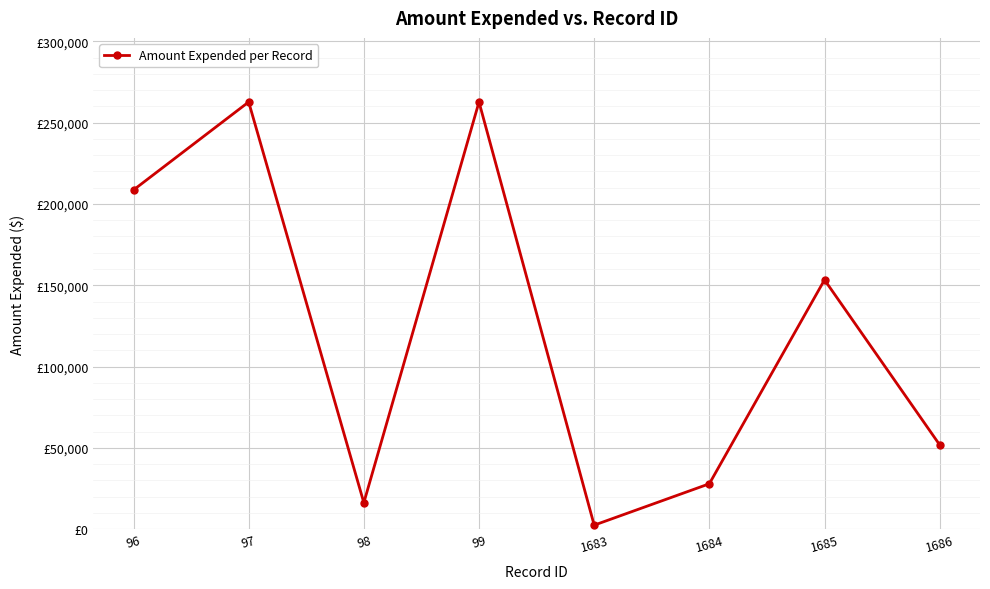

Is this an area chart (filled region under the line)?

No